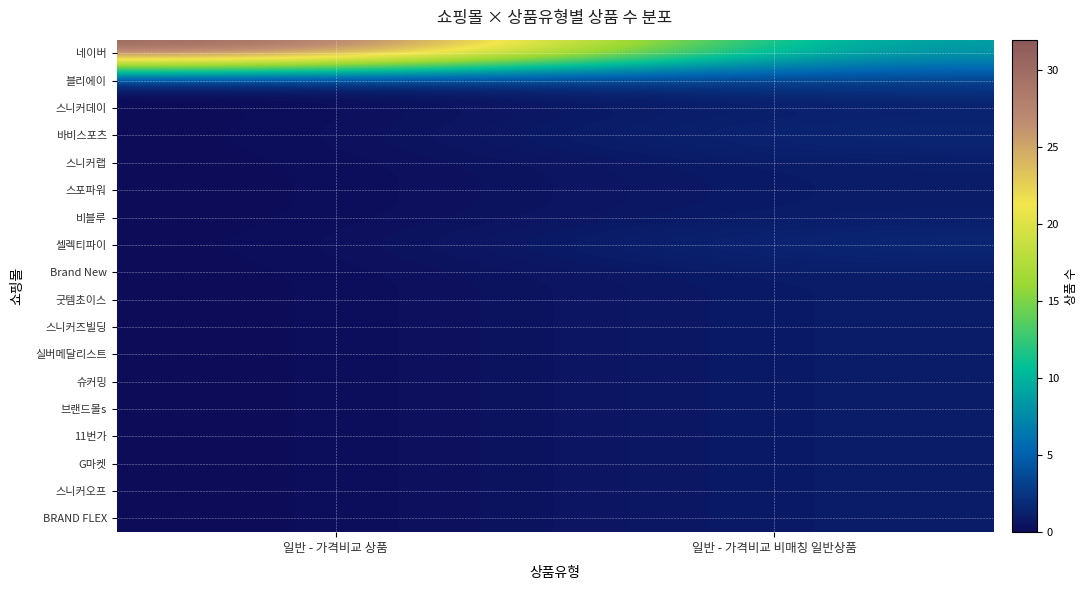

At how many categories does at least one series exceed 23?

1